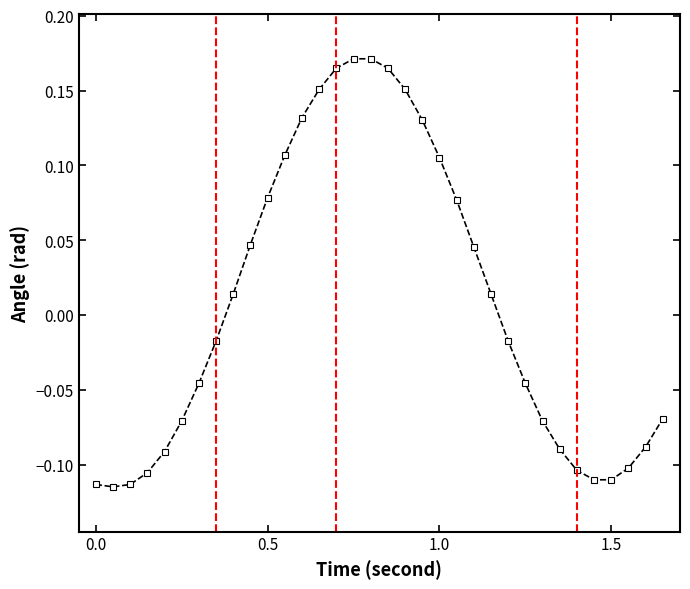

How many positive values are there?

16